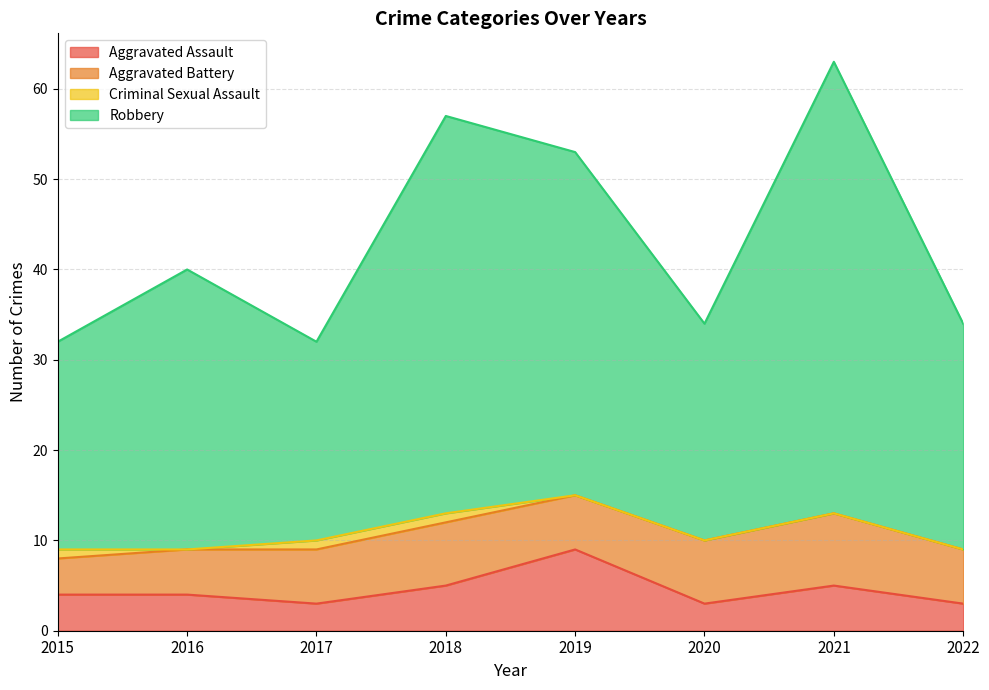

What is the total value across all series at 2022?

34